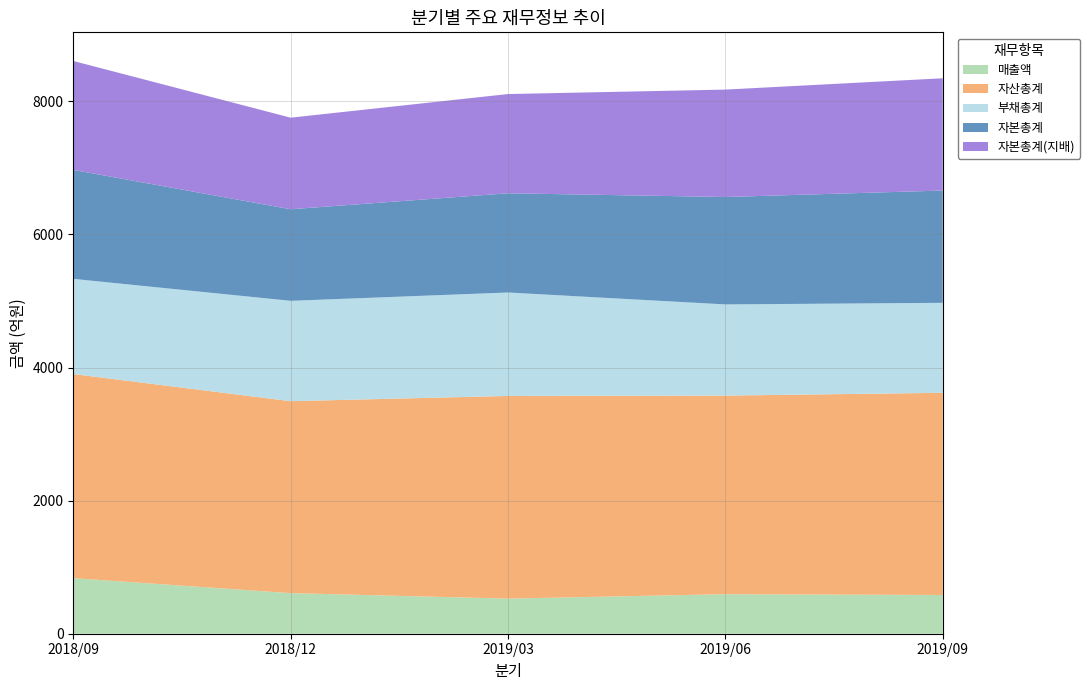

Reading left to right, list all the values displayed in this chart.

매출액: 835	610	528	594	582
자산총계: 3067	2884	3045	2984	3038
부채총계: 1430	1508	1554	1370	1352
자본총계: 1637	1376	1491	1614	1687
자본총계(지배): 1637	1376	1491	1614	1687